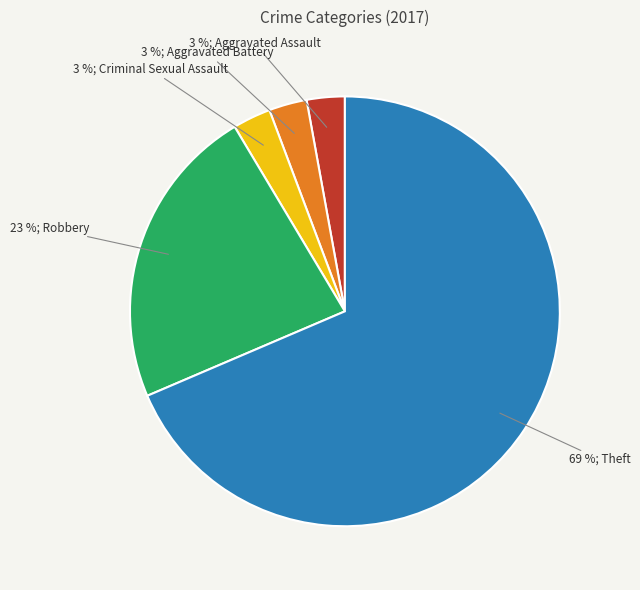

To the nearest percent, what is the average slice percentage?

20%